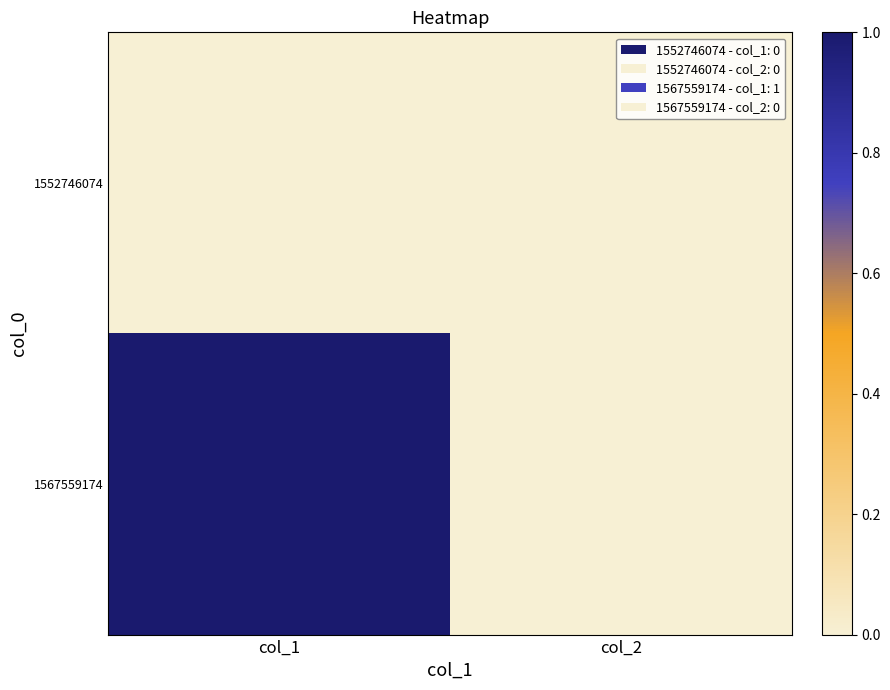

Between col_1 and col_2, which series saw the biggest shift?

1567559174